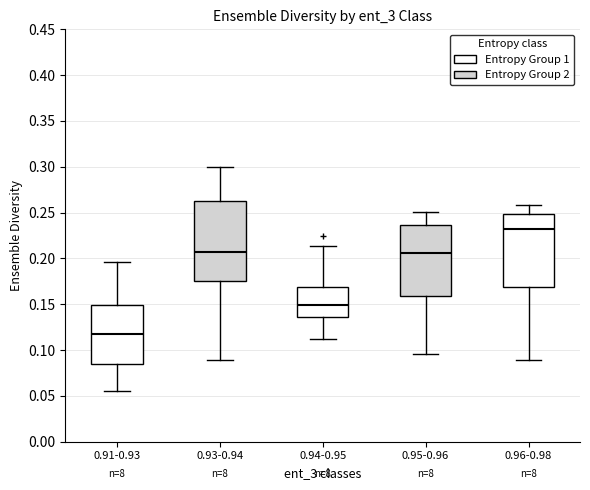

Which box is the tallest, from its lower edge to its upper edge?

0.93-0.94